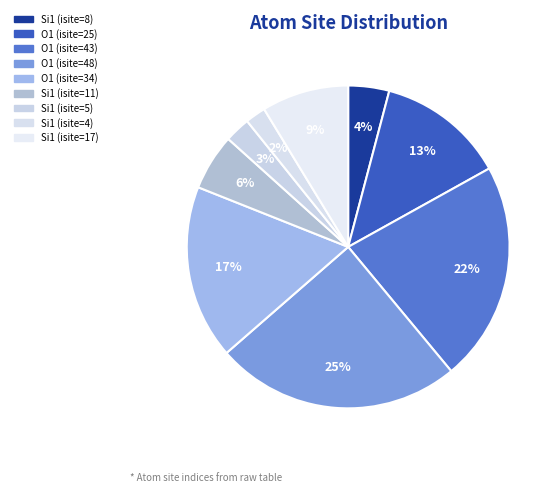

What is the largest slice in the pie chart?

O1 (isite=48)